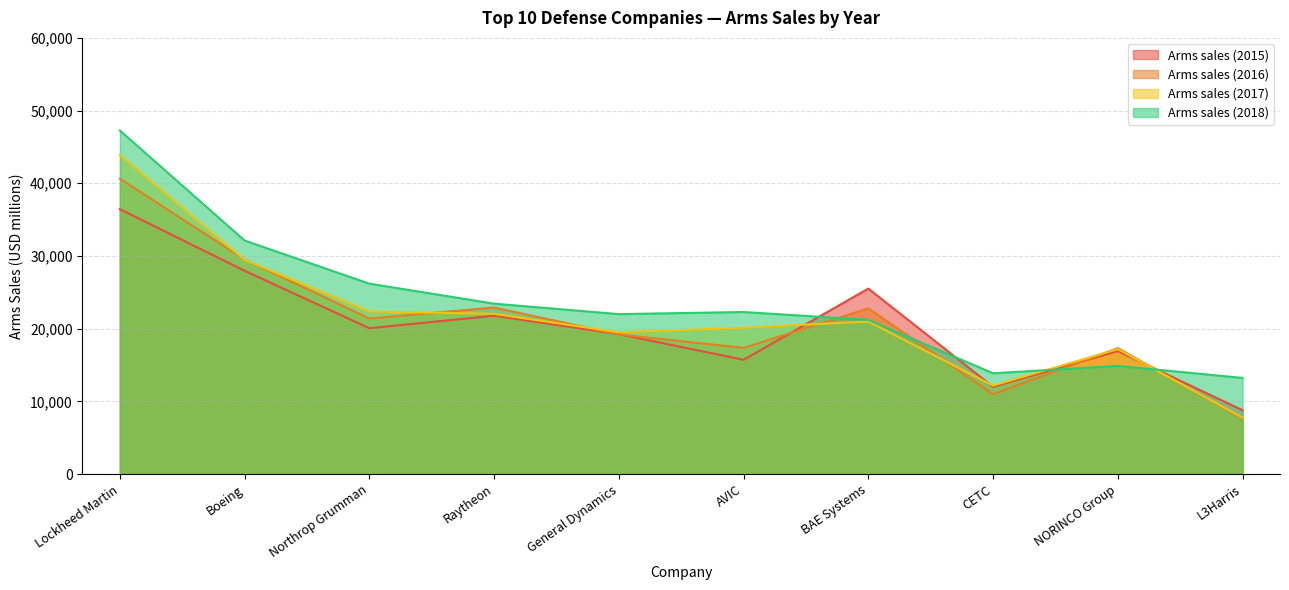

What are all the series names shown in the legend?

Arms sales (2015), Arms sales (2016), Arms sales (2017), Arms sales (2018)